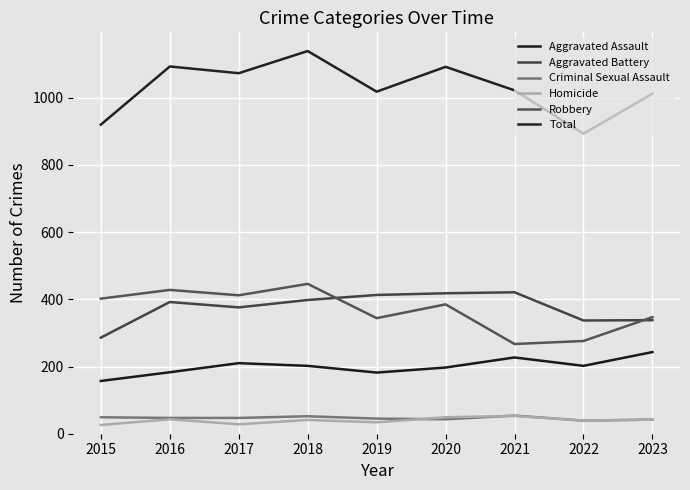

True or false: Aggravated Battery and Homicide cross at least once.

False